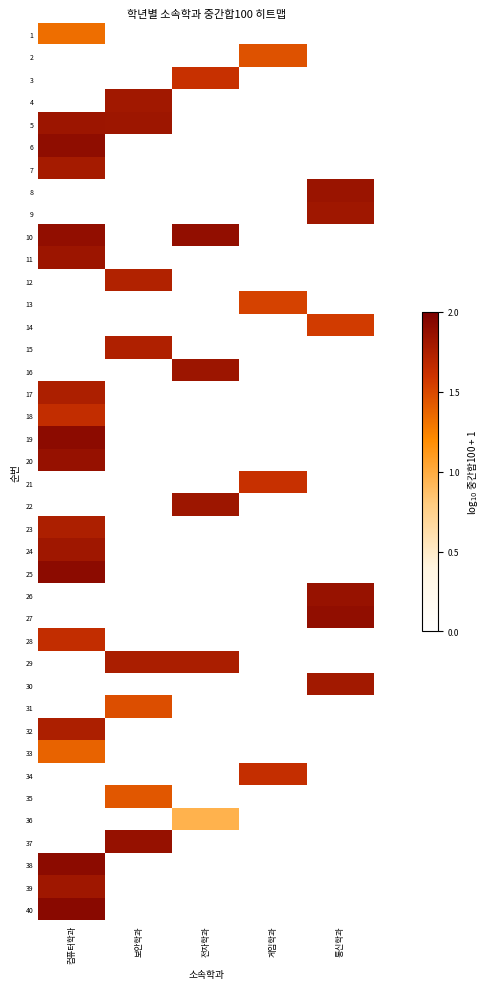

At 컴퓨터학과, list the series in order from largest to smallest.

40, 19, 25, 38, 6, 10, 20, 5, 11, 24, 39, 7, 17, 23, 32, 18, 28, 33, 1, 2, 3, 4, 8, 9, 12, 13, 14, 15, 16, 21, 22, 26, 27, 29, 30, 31, 34, 35, 36, 37